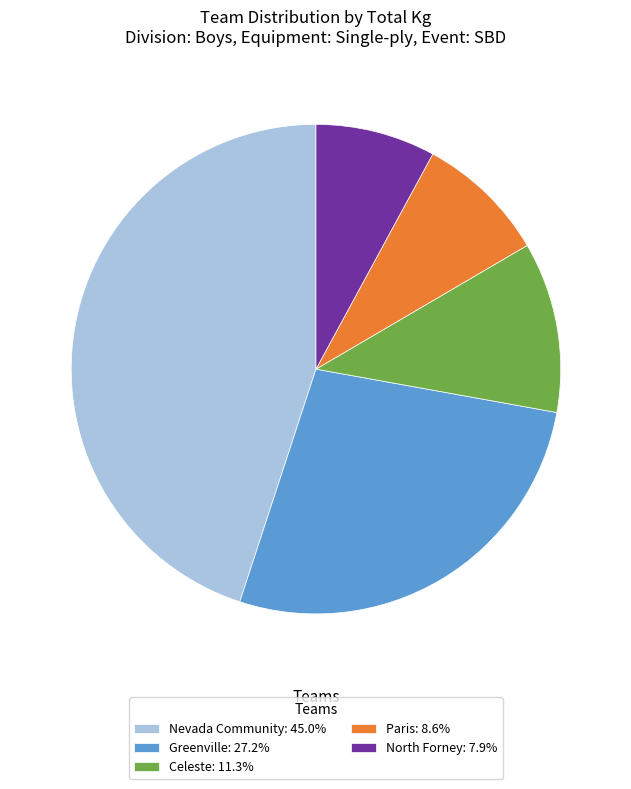

Count the number of slices in the pie.

5